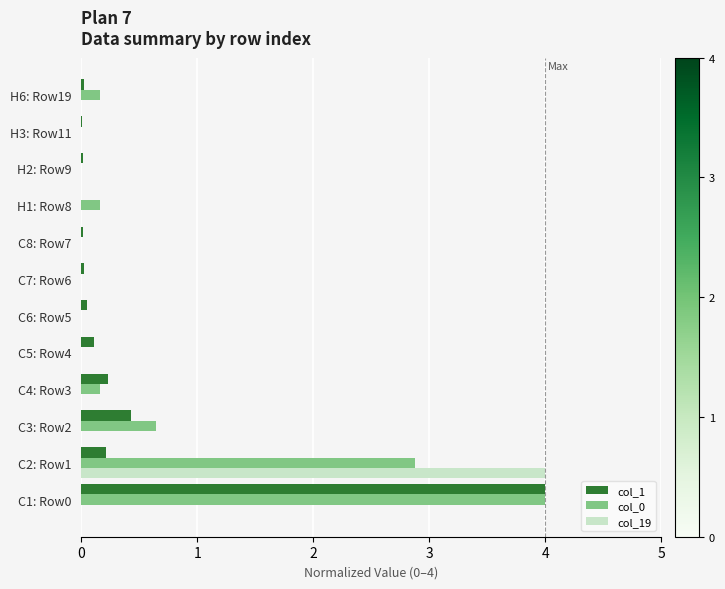

The col_19 series shows 0.0 at C1: Row0. True or false?

True